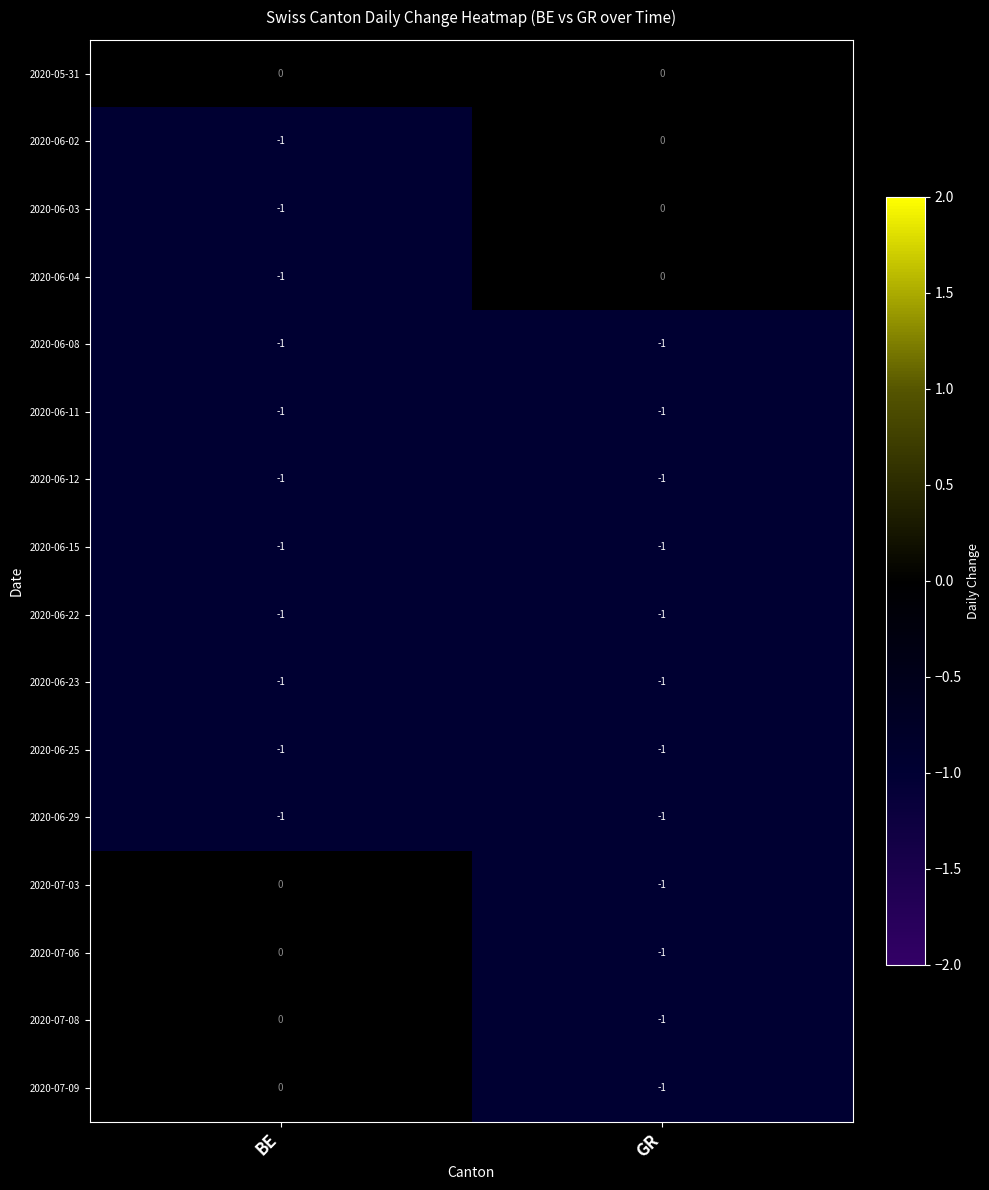

What is the total value across all series at BE?

-11